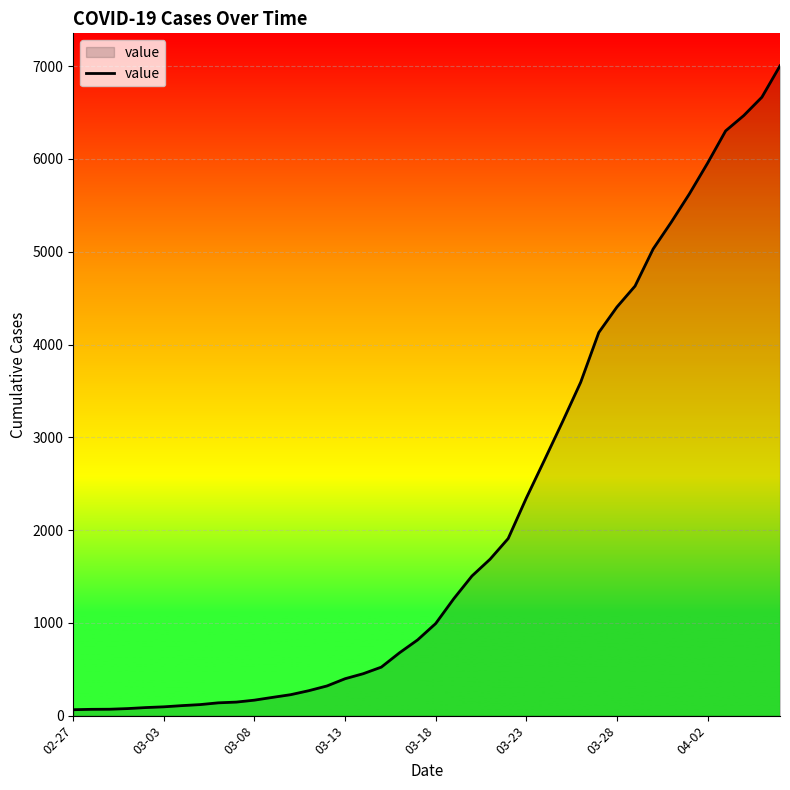

What is the difference between the maximum and minimum values?

6940